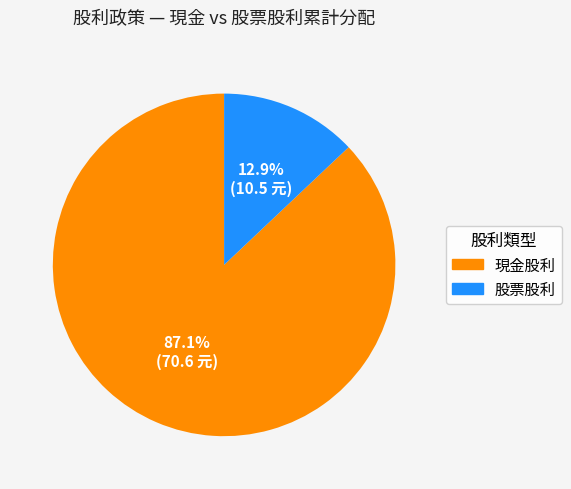

Rank the categories by value from highest to lowest.

現金股利, 股票股利